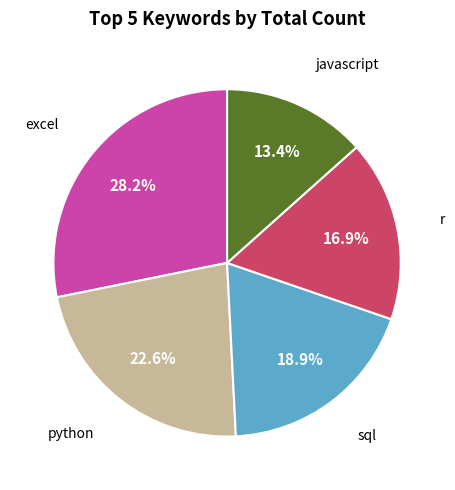

Is there a majority slice in this chart?

No